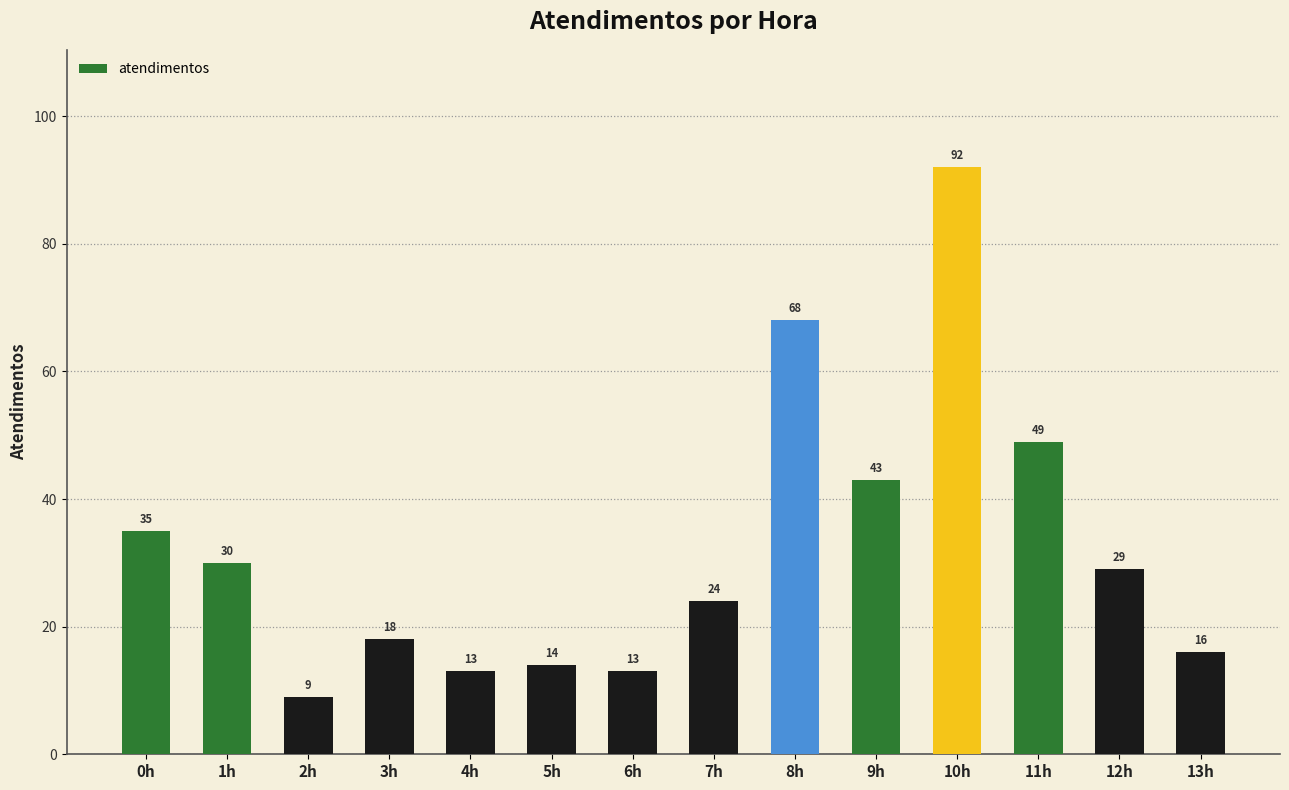

At which label is the value closest to 50?

11h